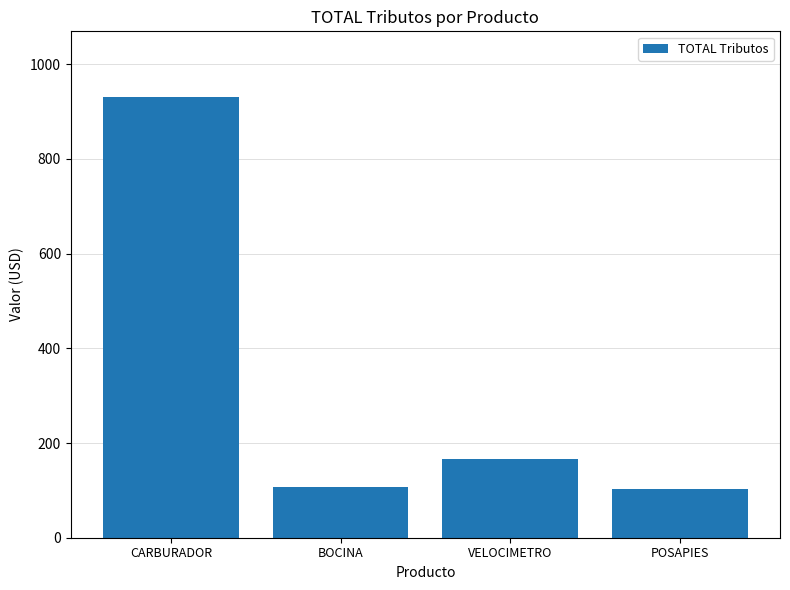

What is the approximate value at POSAPIES?

103.1